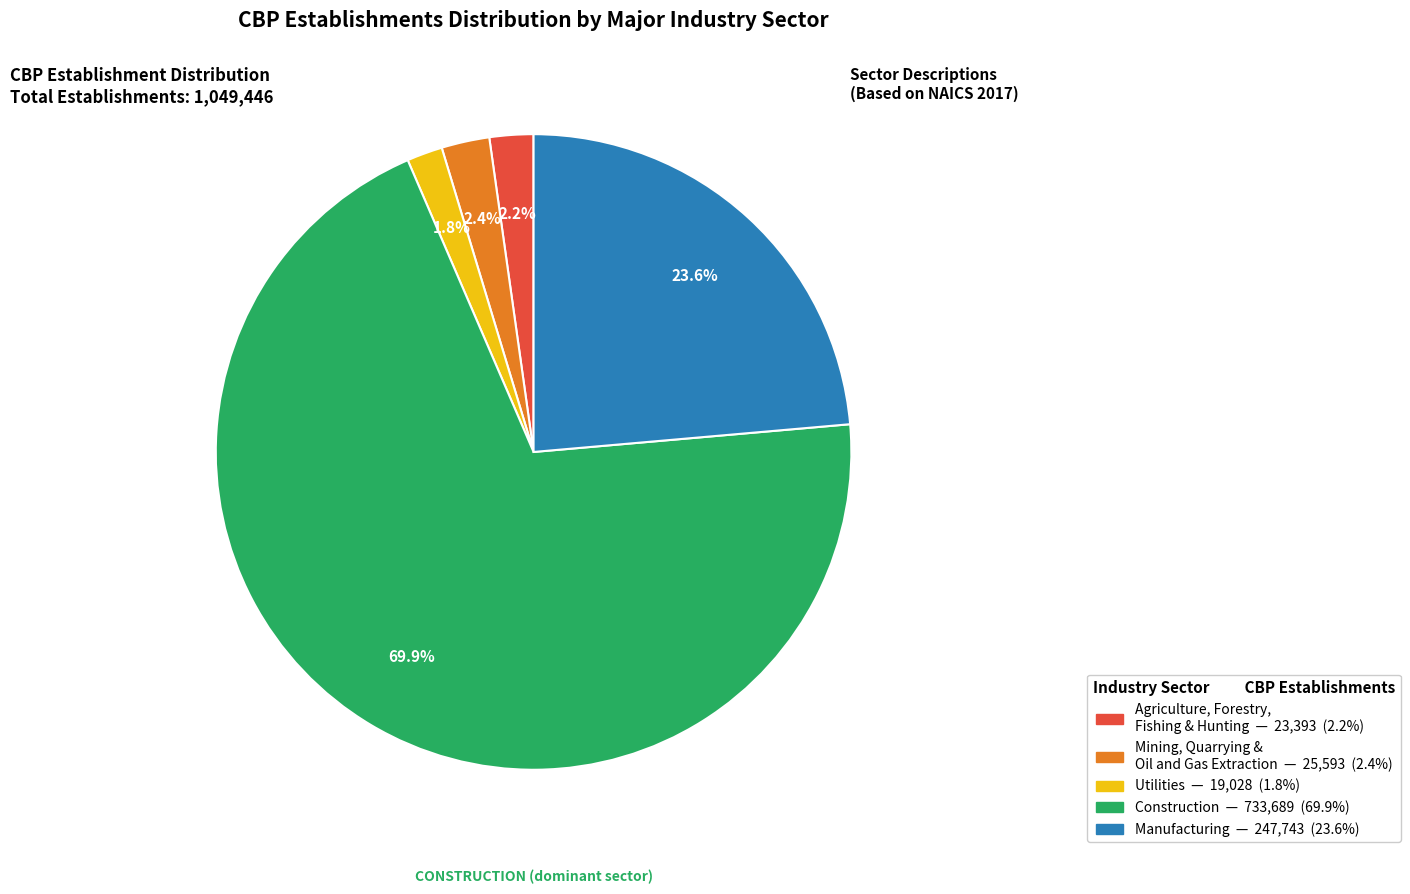

Is there a majority slice in this chart?

Yes